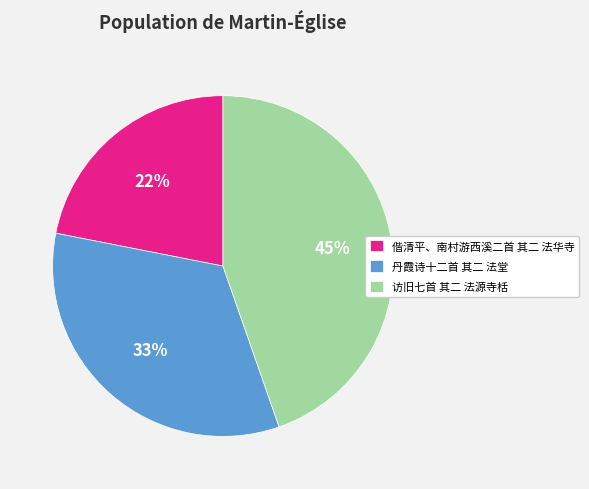

Approximately how many times larger is the value at 访旧七首 其二 法源寺栝 compared to 偕清平、南村游西溪二首 其二 法华寺?

2.0